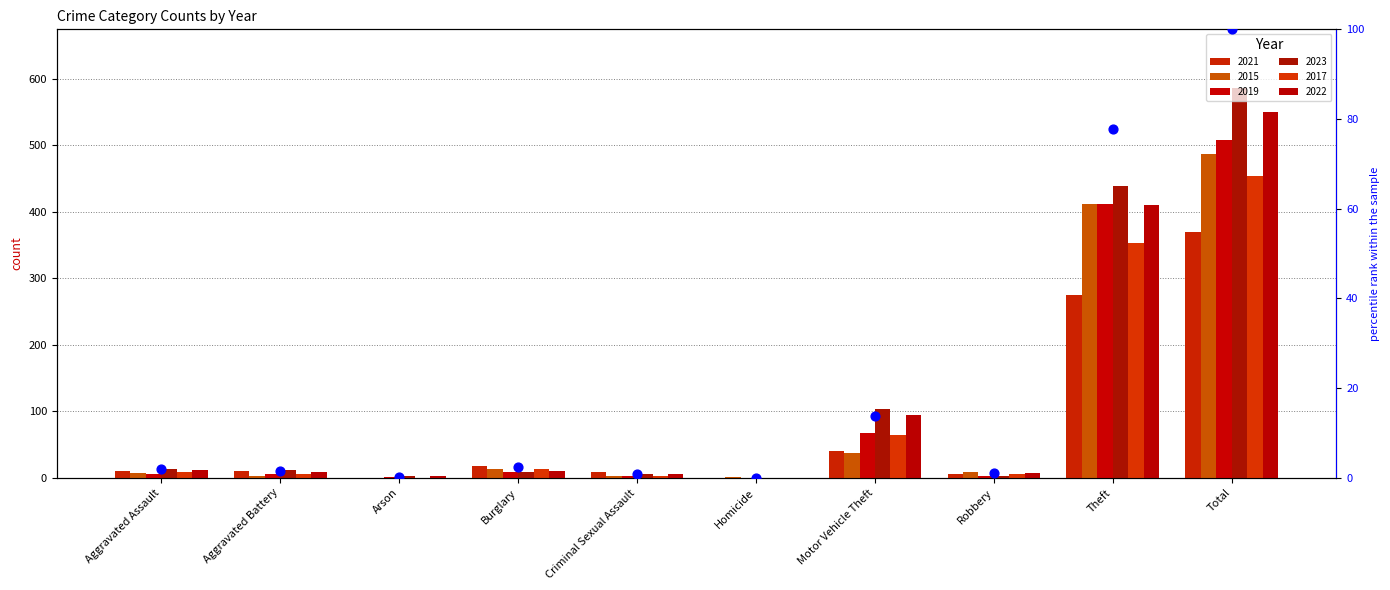

What is the ratio of the value at Aggravated Battery to the value at Motor Vehicle Theft?

0.1